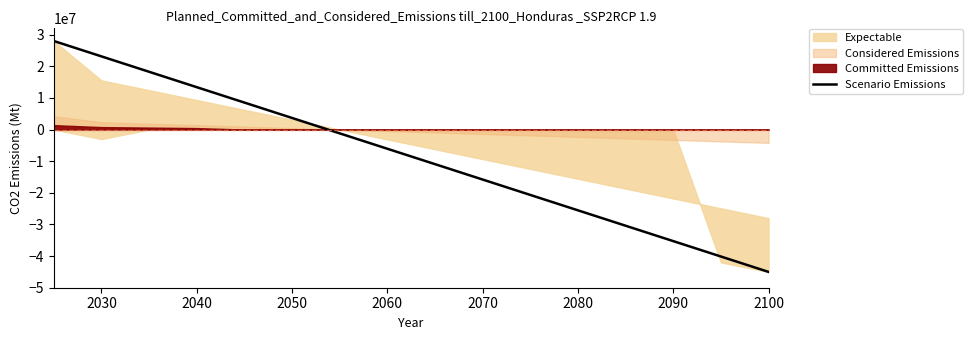

What is the difference between the maximum and second lowest values?

68133333.3